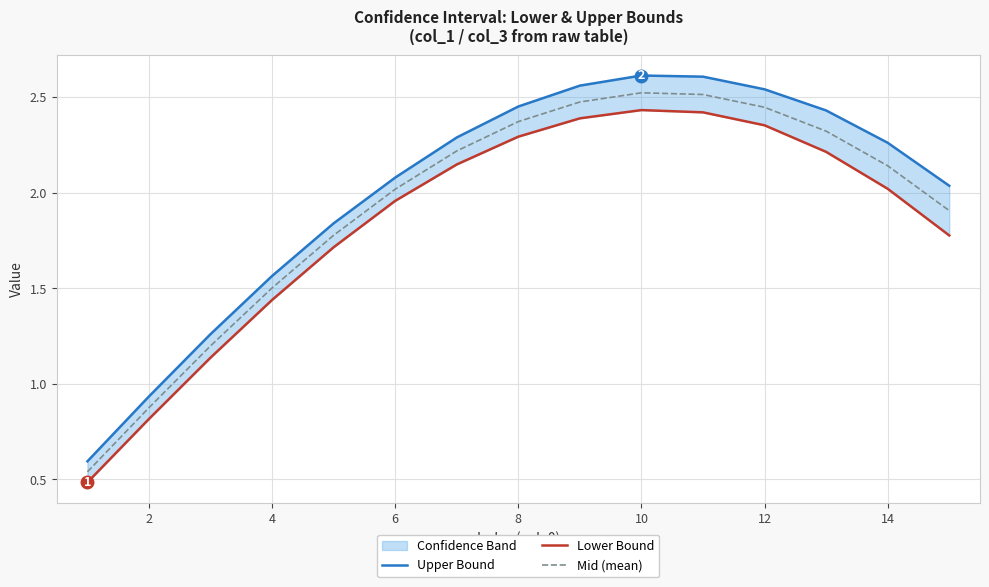

What is the lowest value of the Mid (mean) series?

0.5